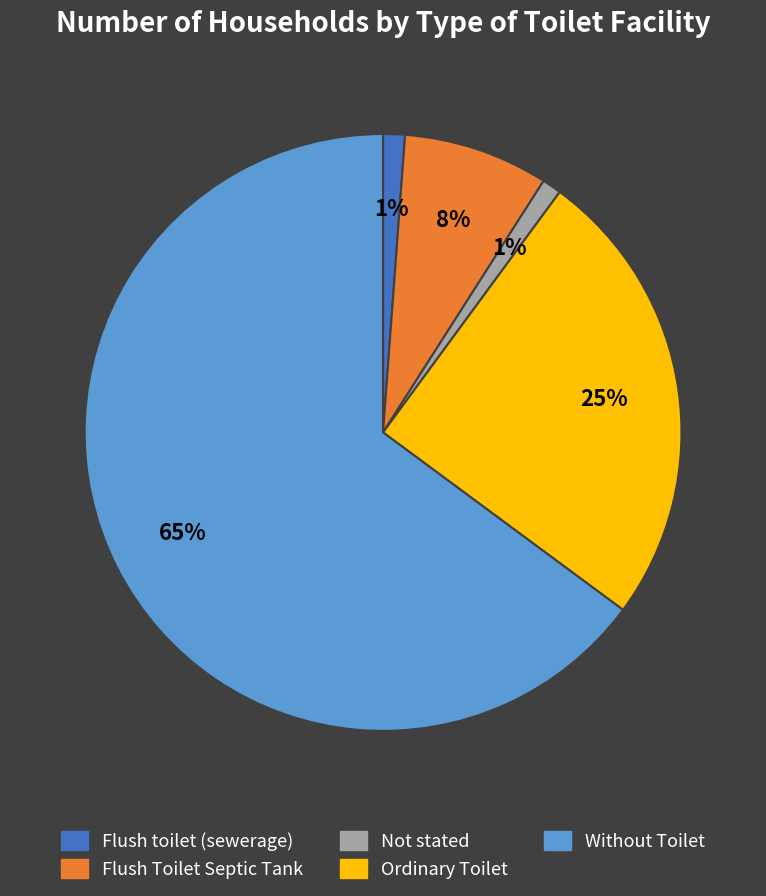

Count the number of slices in the pie.

5